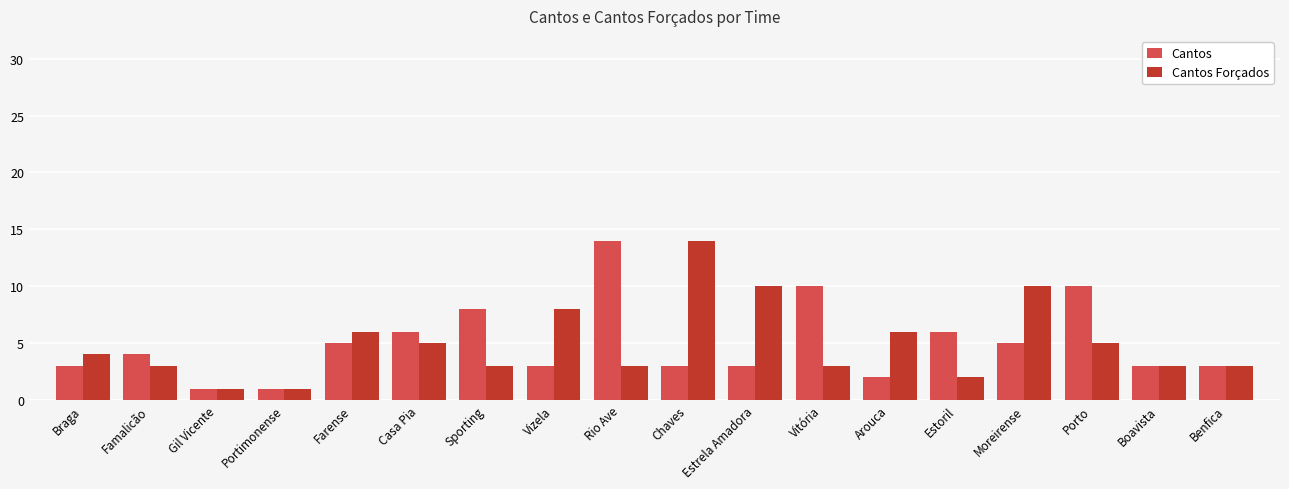

True or false: Cantos Forçados has a value of 5 at Porto.

True